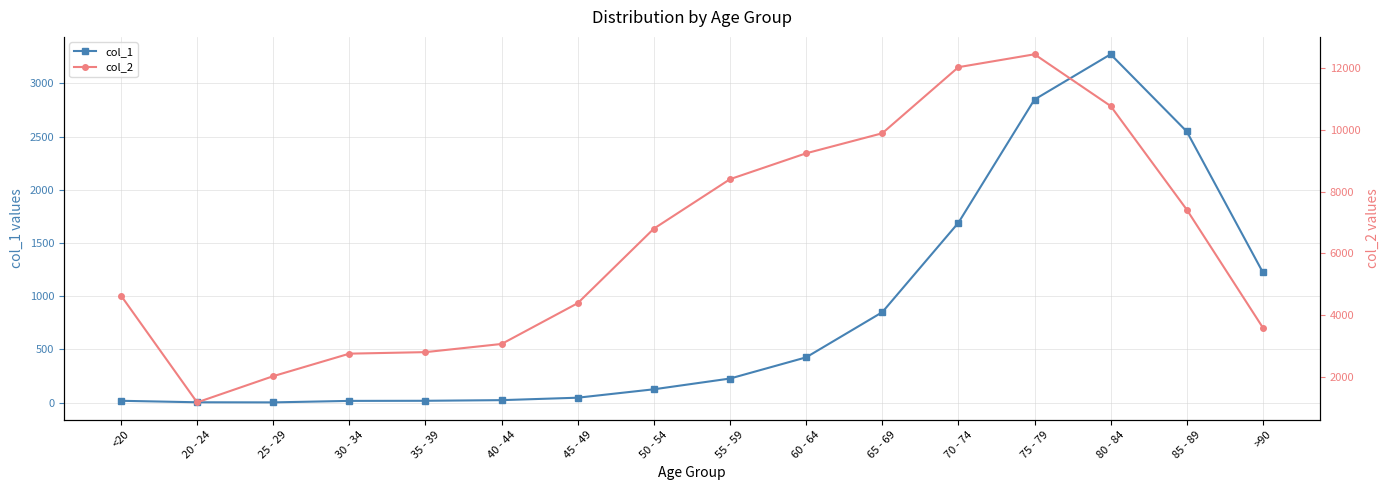

Reading left to right, extract all data points from this chart.

col_1: 18	4	3	17	18	24	47	126	227	426	850	1690	2848	3273	2548	1224
col_2: 4641	1191	2038	2765	2814	3078	4396	6803	8400	9236	9883	12018	12434	10764	7417	3604